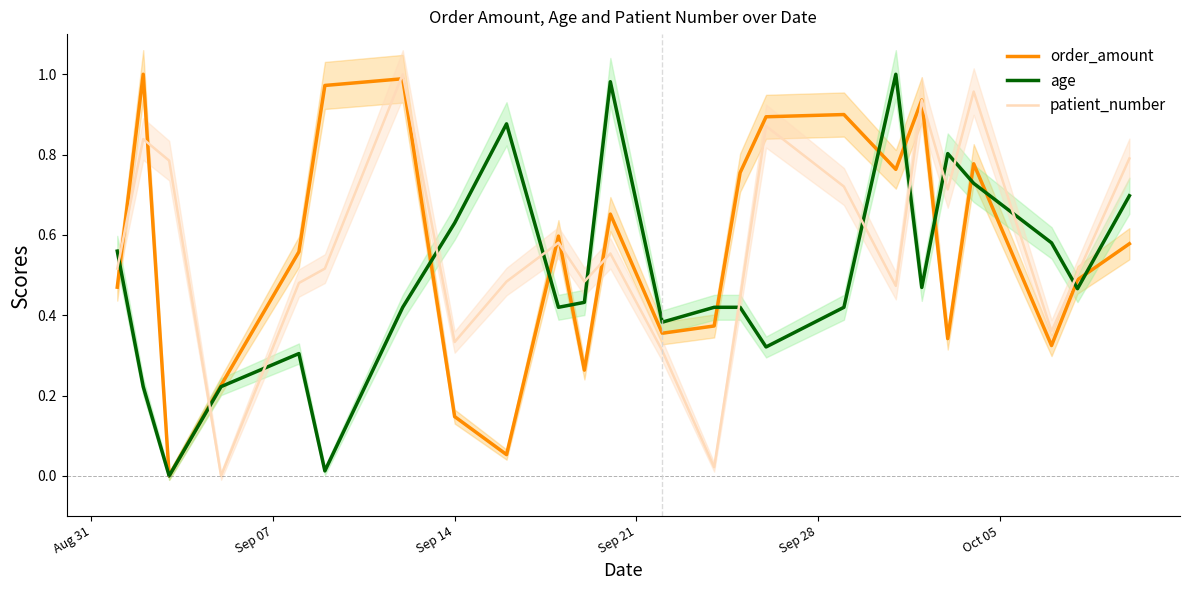

Which series has the widest spread of values?

order_amount